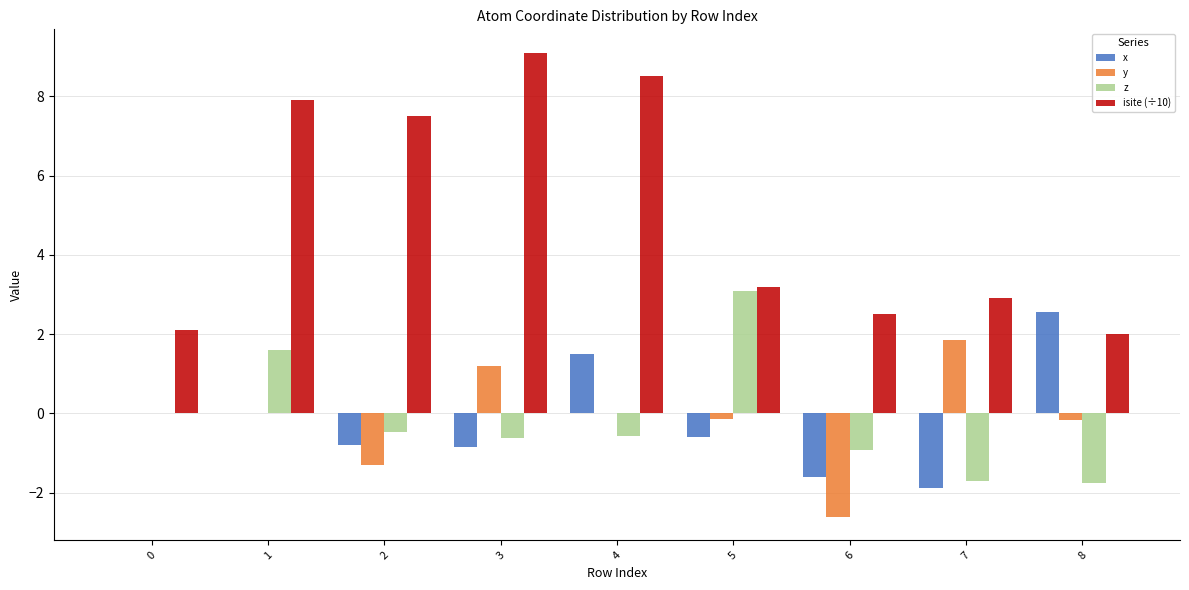

What is the average value of the x series?

-0.2